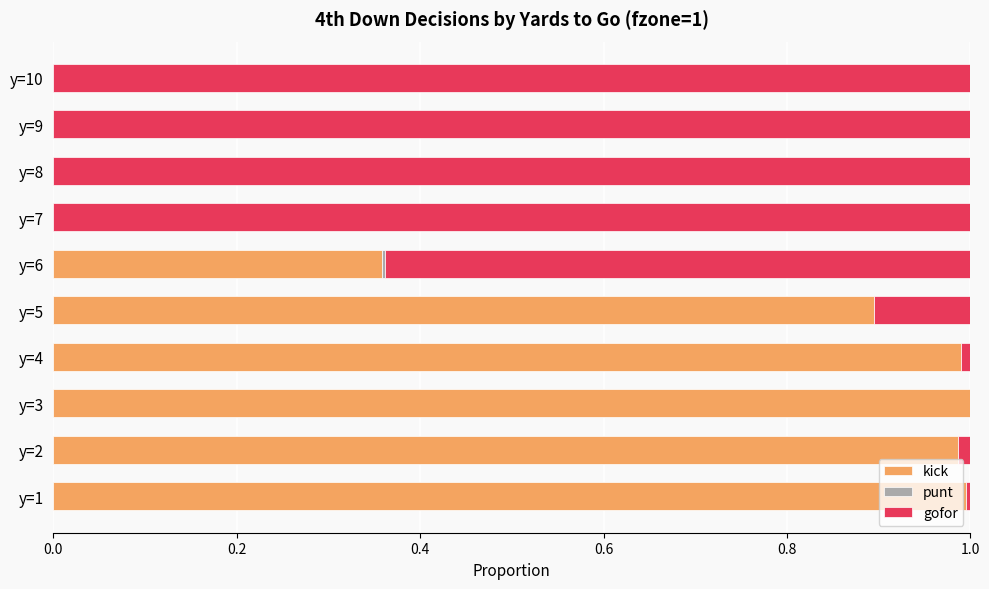

What is the sum of all kick values?

5.2